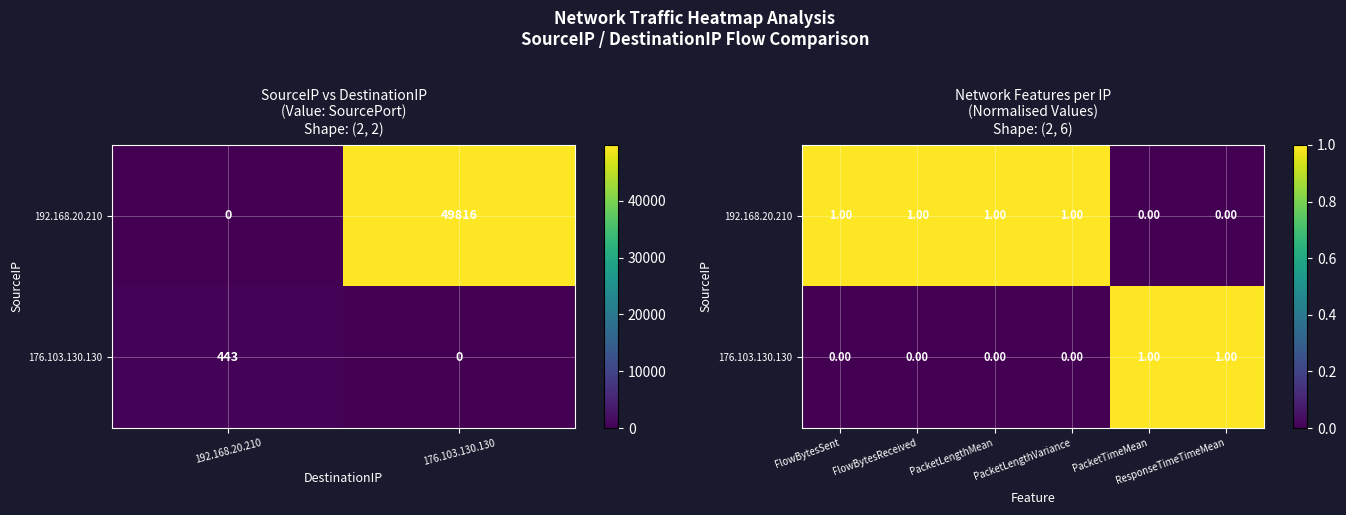

Which series has the largest range (max minus min)?

192.168.20.210